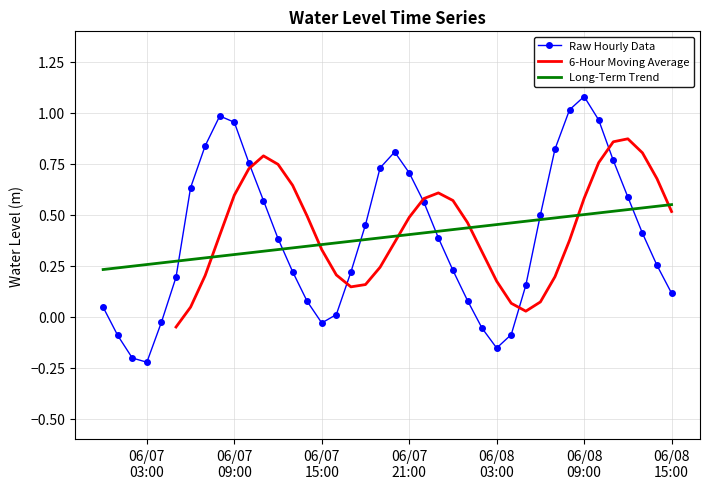

Reading right to left, list all the values displayed in this chart.

0.1	0.3	0.4	0.6	0.8	1.0	1.1	1.0	0.8	0.5	0.2	-0.1	-0.2	-0.1	0.1	0.2	0.4	0.6	0.7	0.8	0.7	0.5	0.2	0.0	-0.0	0.1	0.2	0.4	0.6	0.8	1.0	1.0	0.8	0.6	0.2	-0.0	-0.2	-0.2	-0.1	0.0